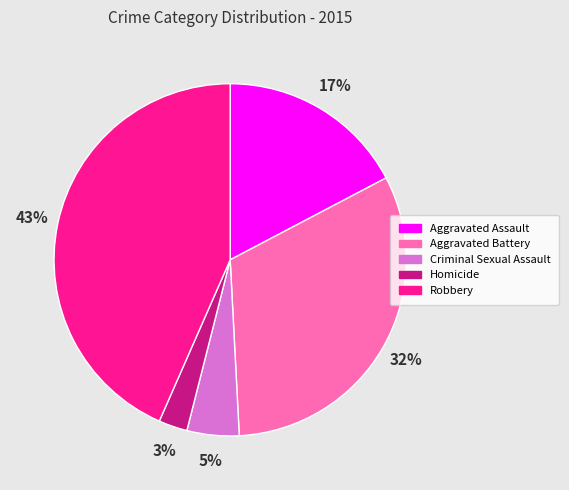

Is Homicide the majority of the pie?

No